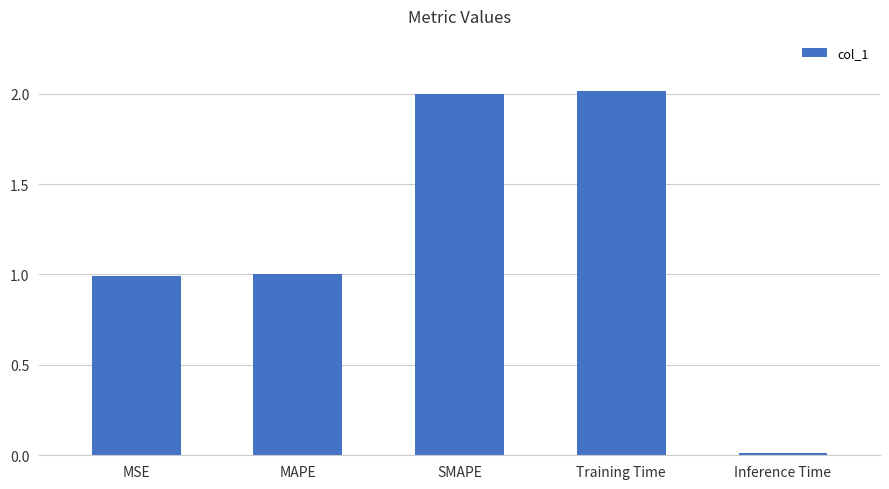

What is the label of the 3rd bar from the left?

SMAPE